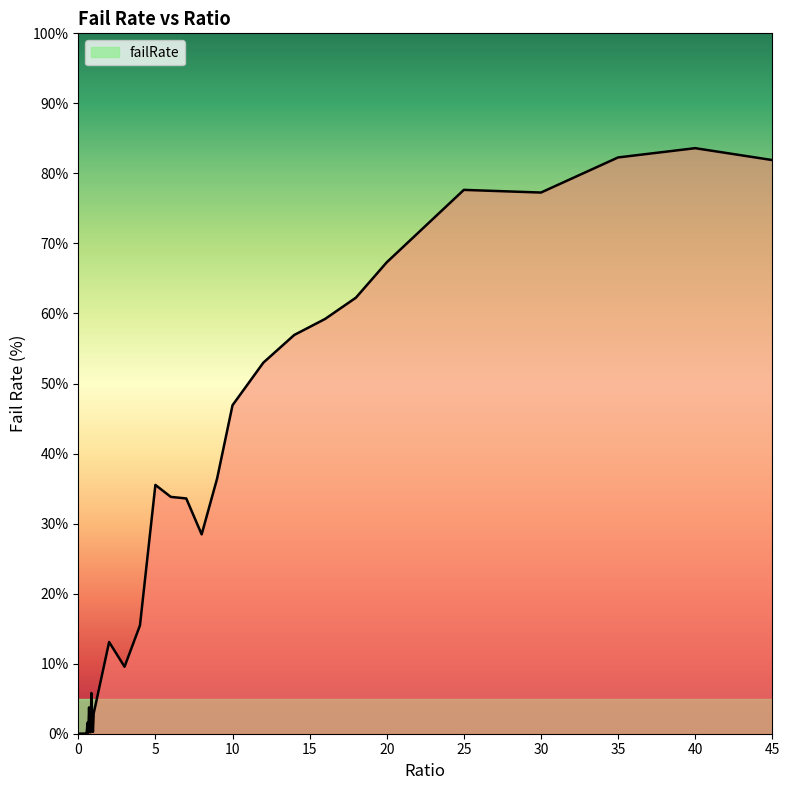

What is the maximum value shown in the chart?

83.6